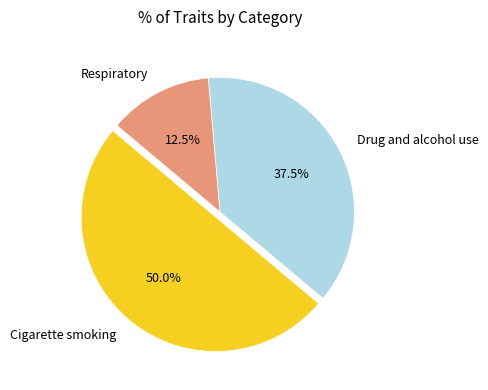

The Cigarette smoking slice represents 50% of the pie. True or false?

True